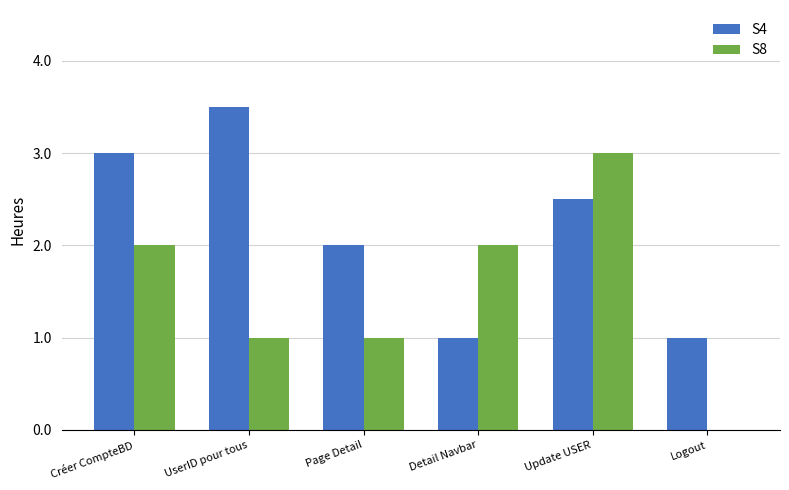

At which category is the sum across all series the highest?

Update USER